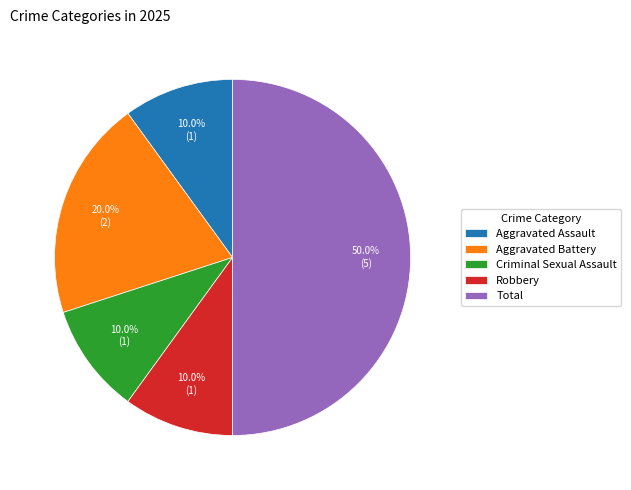

What is the total percentage of Total and Aggravated Assault?

60.0%